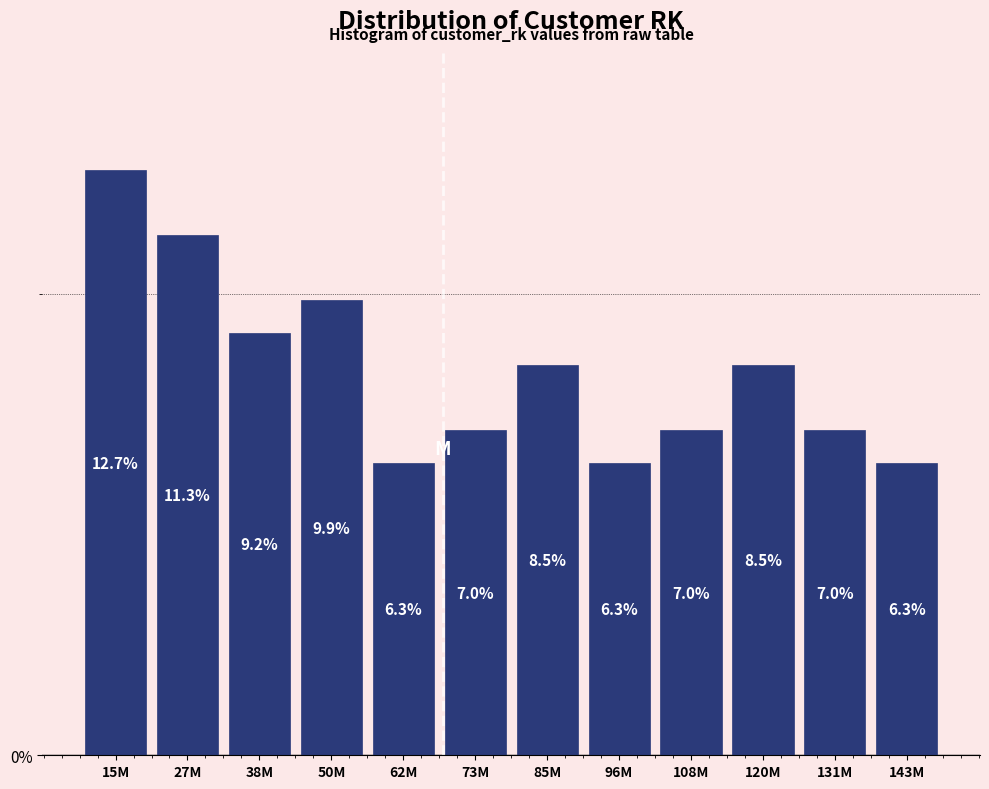

Reading right to left, transcribe all the data shown in this chart.

6.3	7.0	8.5	7.0	6.3	8.5	7.0	6.3	9.9	9.2	11.3	12.7